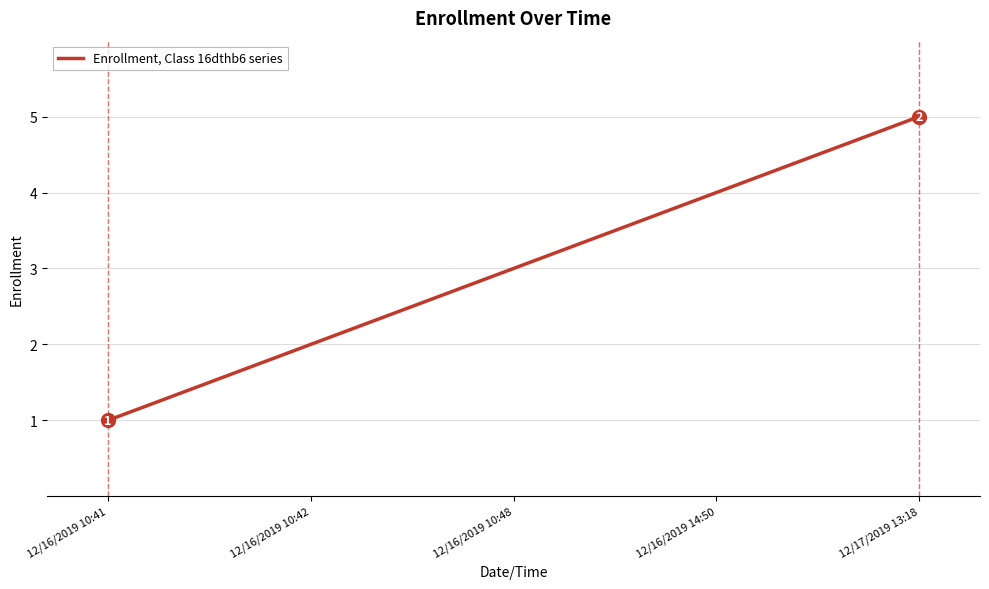

Is it true that the value at 12/17/2019 13:18 is 5?

True